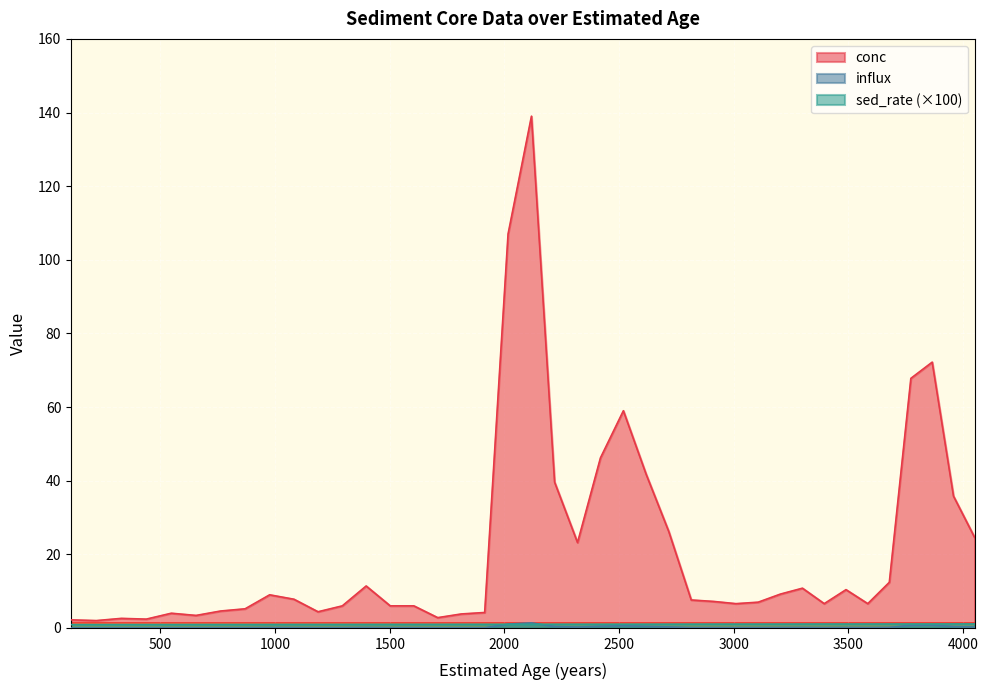

True or false: sed_rate and conc cross at least once.

False